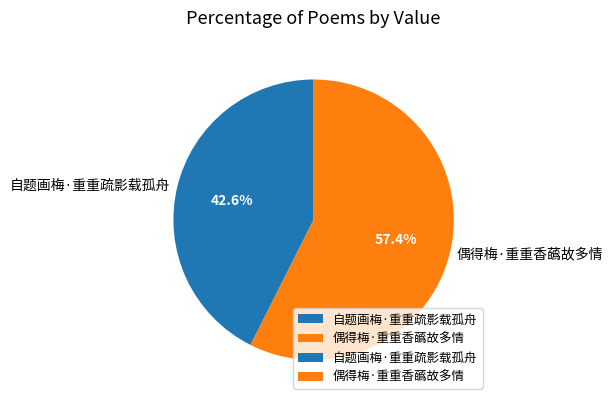

True or false: 偶得梅·重重香蘤故多情 accounts for 57% of the total.

True